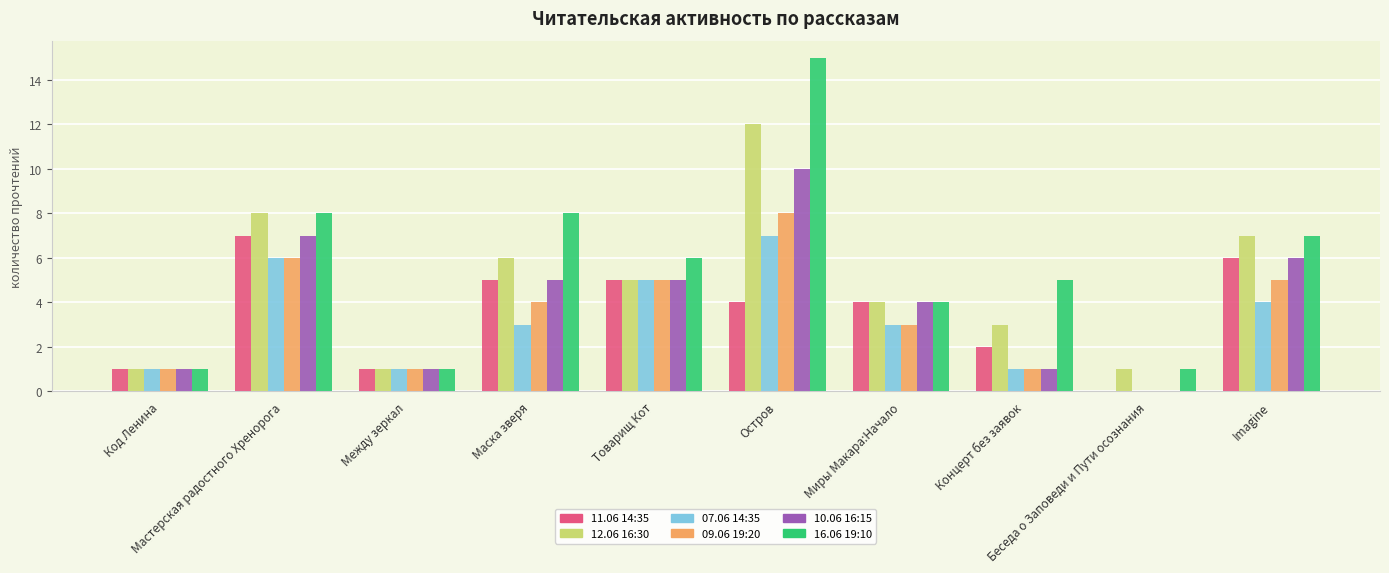

How many distinct data groups are displayed?

6